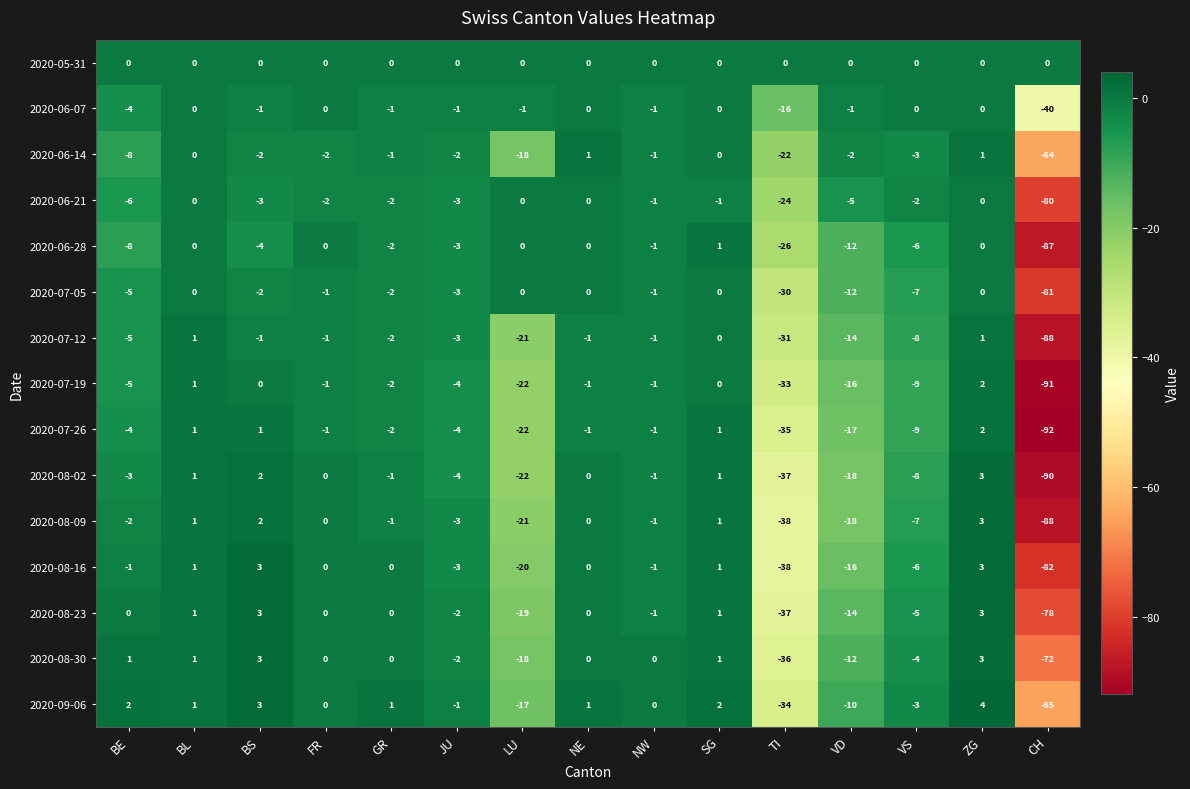

Which category has the highest value in the 2020-07-26 series?

ZG